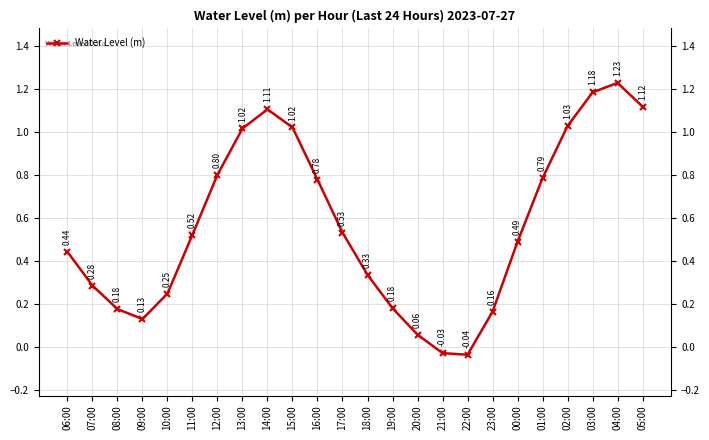

Which has a higher value, 14:00 or 13:00?

14:00